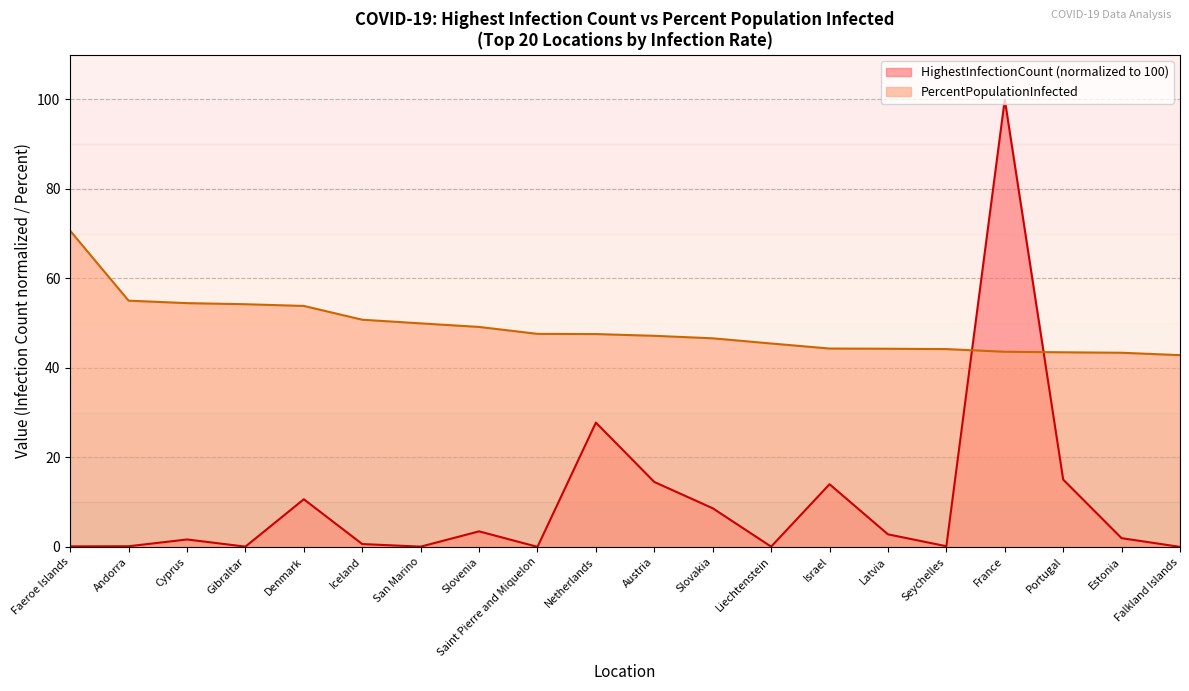

At how many categories does at least one series exceed 78?

1